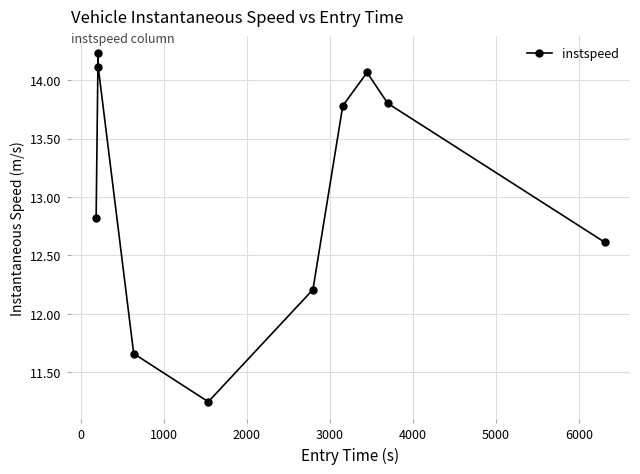

What is the sum of all values?

130.5